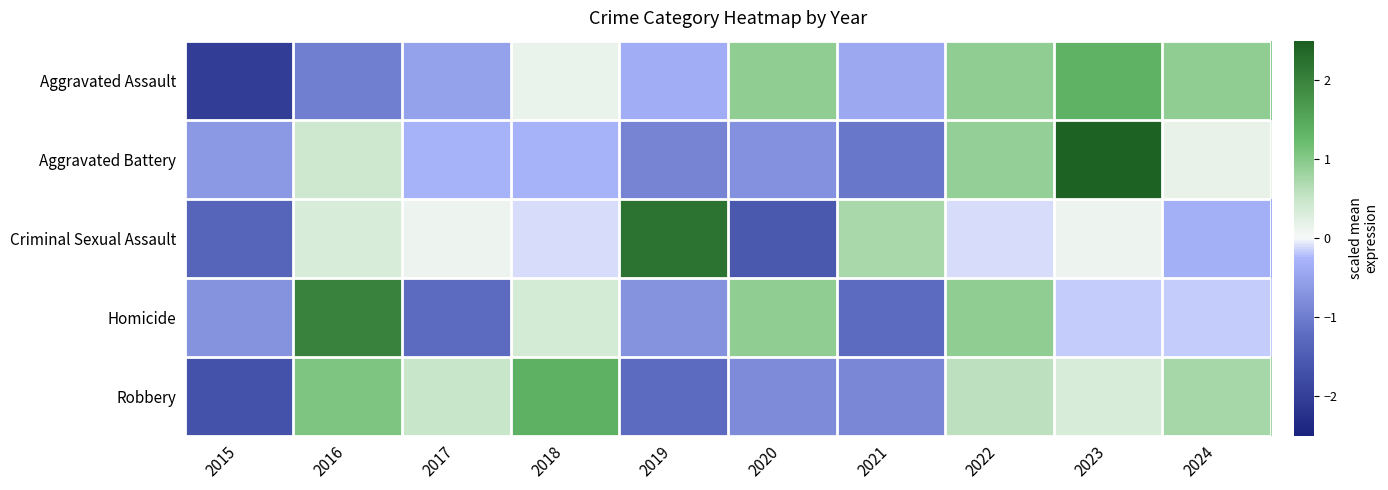

Reading right to left, extract all data points from this chart.

Aggravated Assault: 2024=0.9	2023=1.4	2022=0.9	2021=-0.4	2020=0.9	2019=-0.4	2018=0.1	2017=-0.5	2016=-1.0	2015=-2.0
Aggravated Battery: 2024=0.2	2023=2.4	2022=0.9	2021=-1.1	2020=-0.7	2019=-0.9	2018=-0.3	2017=-0.3	2016=0.4	2015=-0.6
Criminal Sexual Assault: 2024=-0.3	2023=0.1	2022=-0.1	2021=0.7	2020=-1.6	2019=2.2	2018=-0.1	2017=0.1	2016=0.3	2015=-1.4
Homicide: 2024=-0.2	2023=-0.2	2022=0.9	2021=-1.2	2020=0.9	2019=-0.7	2018=0.4	2017=-1.2	2016=2.0	2015=-0.7
Robbery: 2024=0.8	2023=0.3	2022=0.6	2021=-0.9	2020=-0.8	2019=-1.2	2018=1.4	2017=0.5	2016=1.1	2015=-1.7